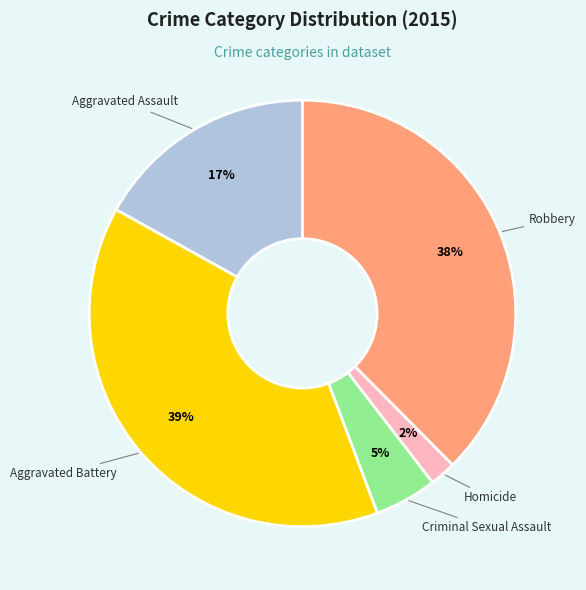

Is there a majority slice in this chart?

No